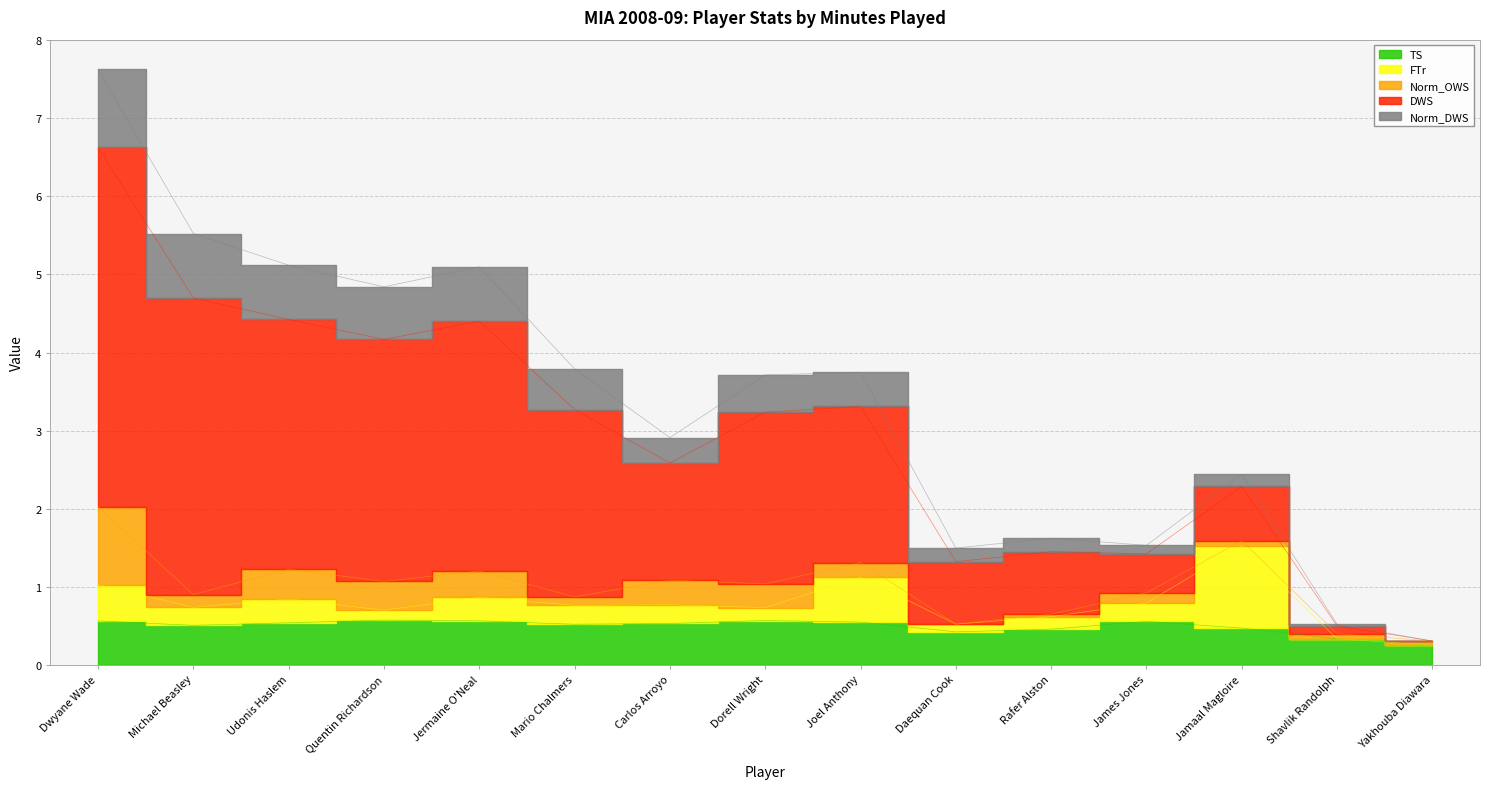

Where is Norm_DWS nearest to the value 3?

Dorell Wright